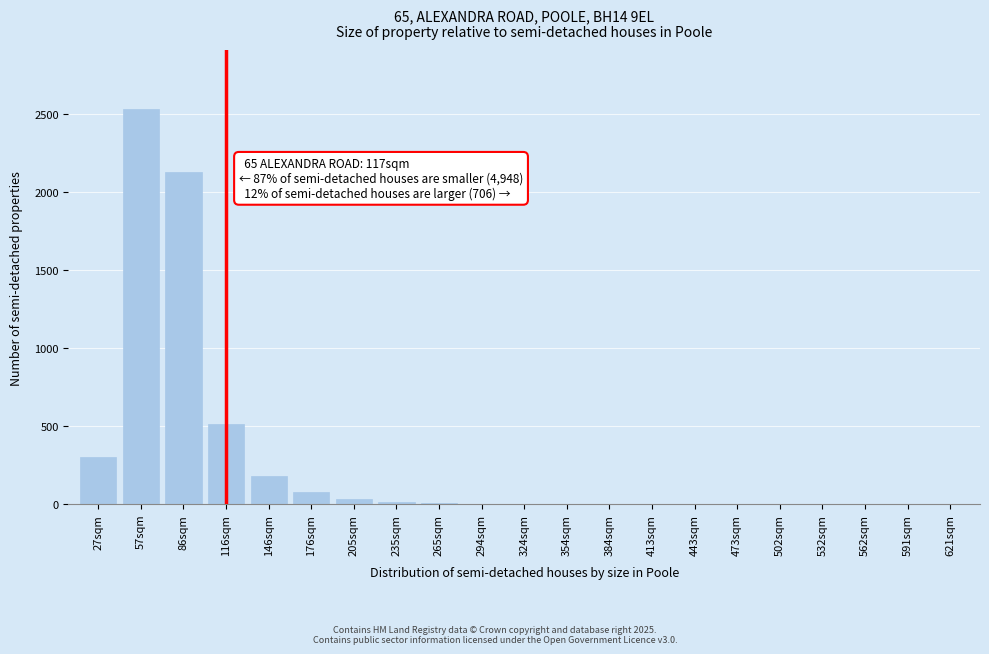

At which category does the chart reach its peak across all series?

57sqm